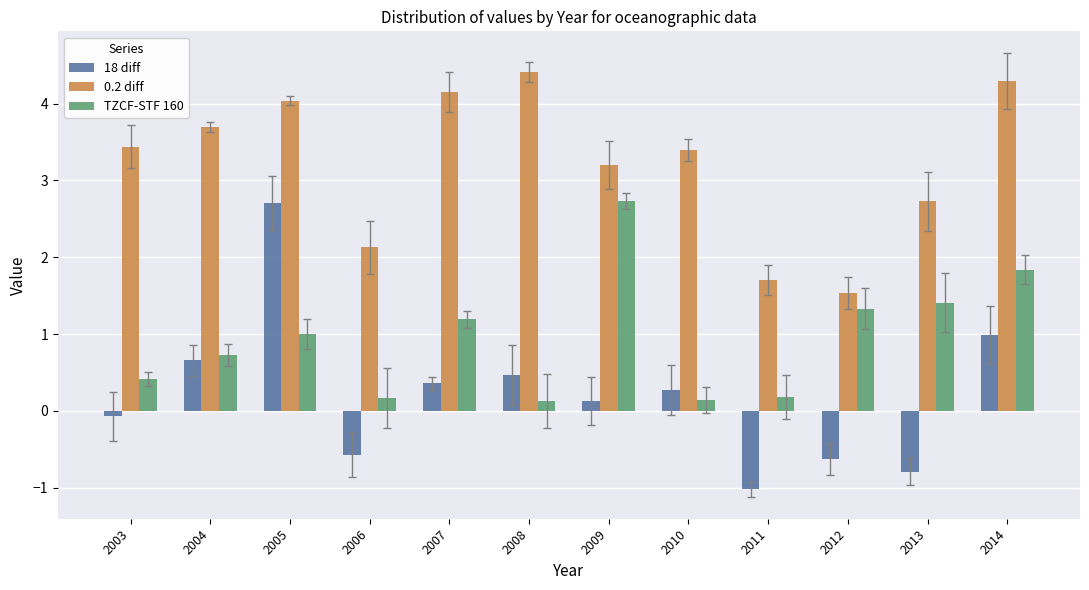

Is it true that 0.2 diff equals 6.9 at 2008?

False